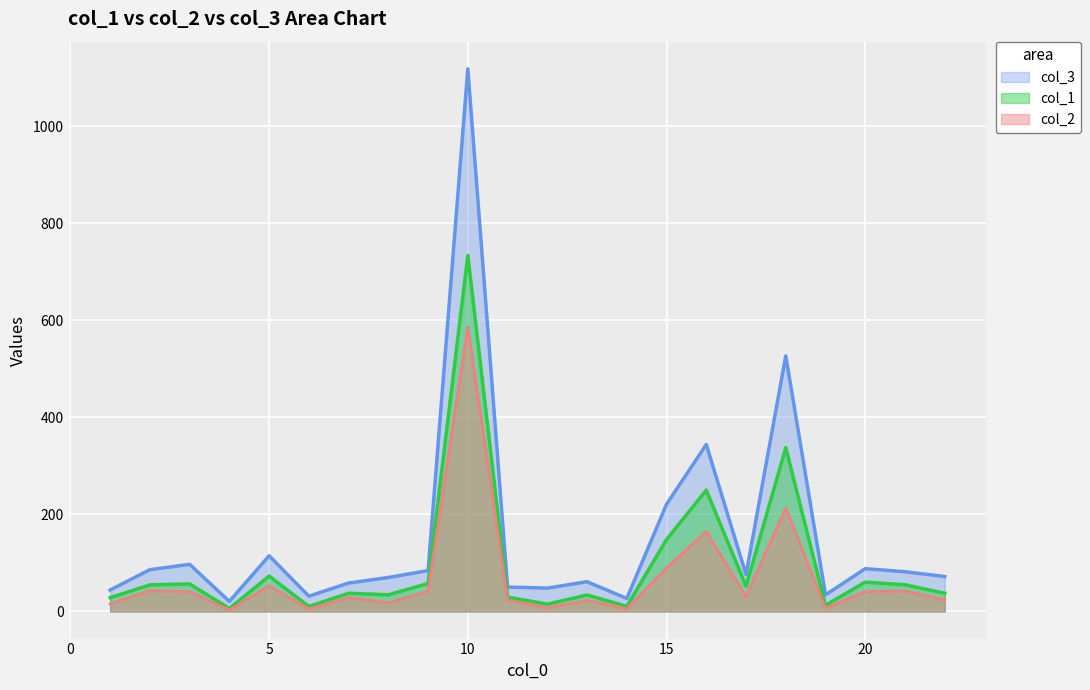

How many interior local valleys does the col_2 series have?

7